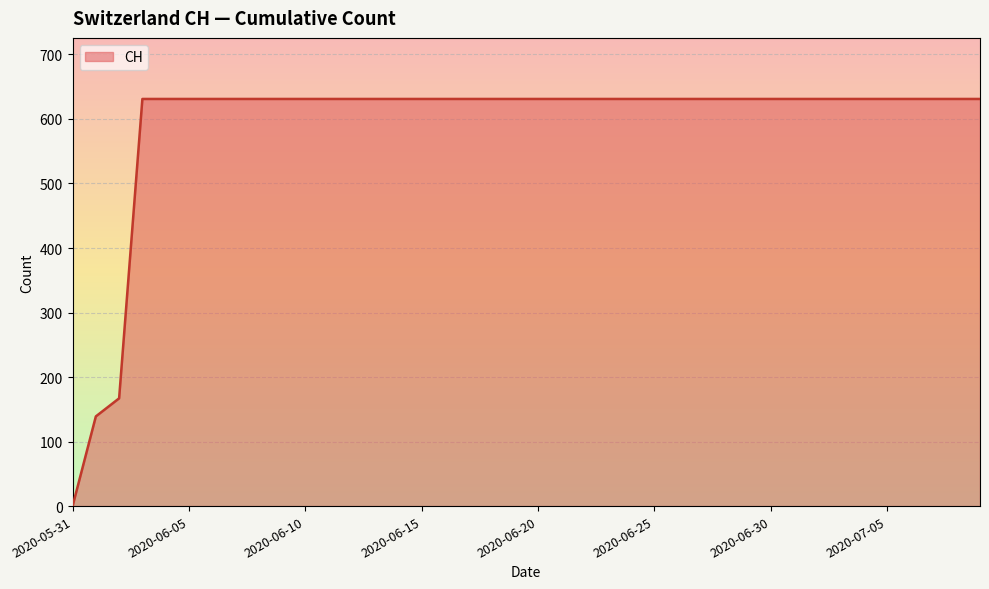

What is the difference between the maximum and minimum values?

631